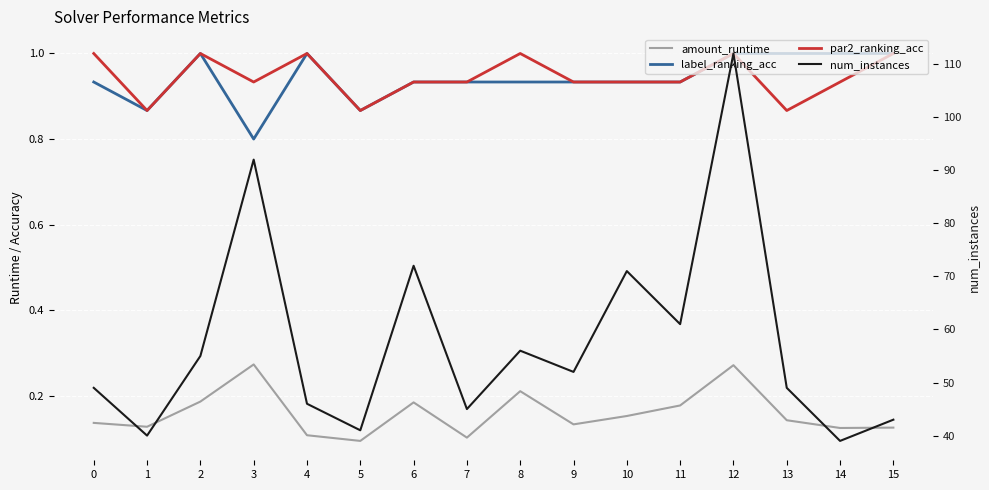

What is the lowest value of the num_instances series?

39.0